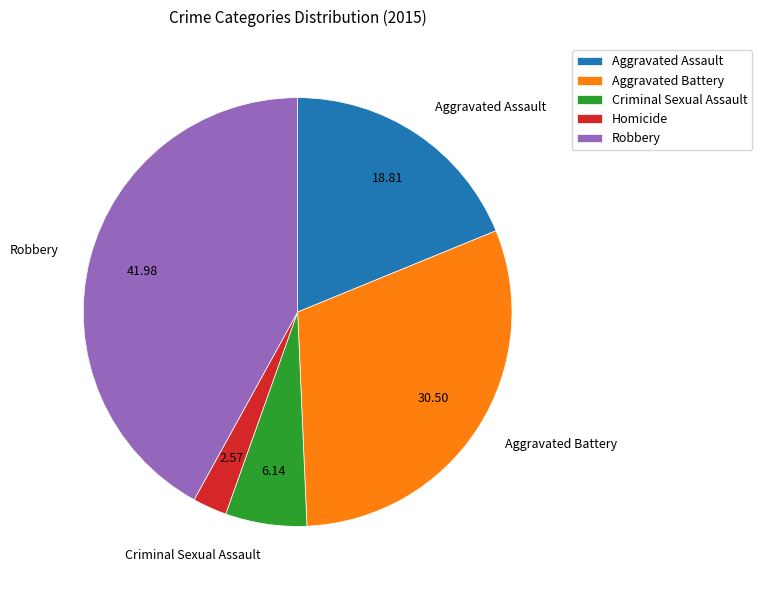

Does Robbery account for over 50% of the chart?

No